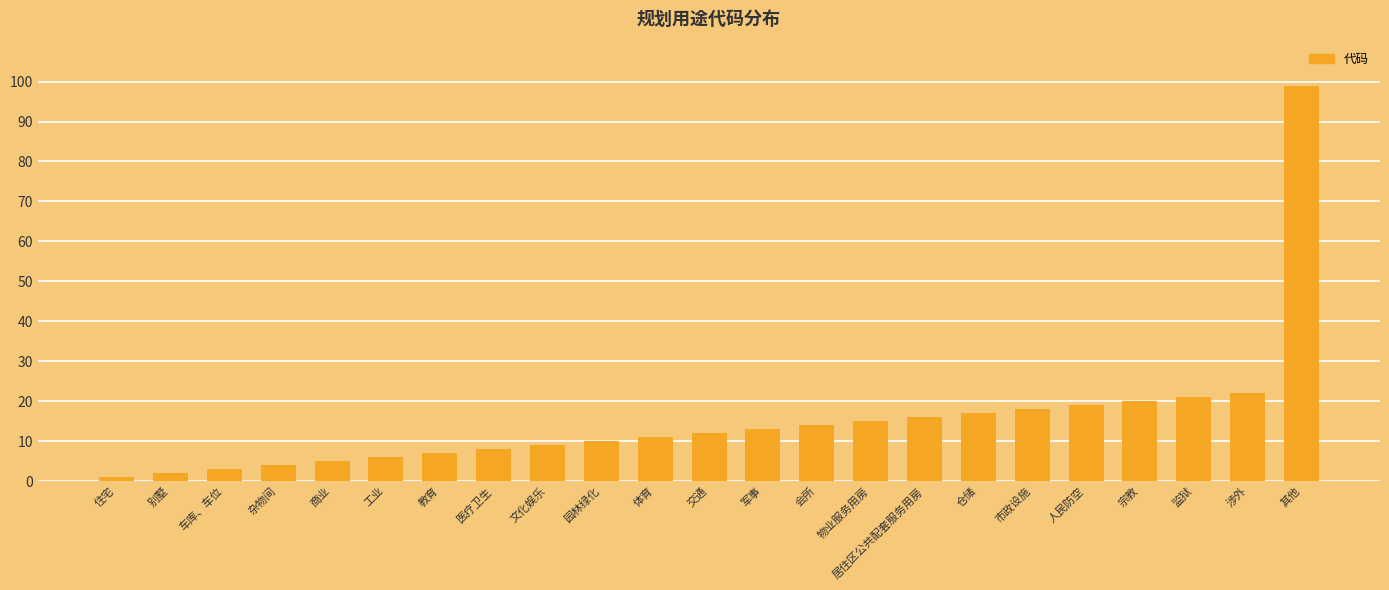

What is the average value?

15